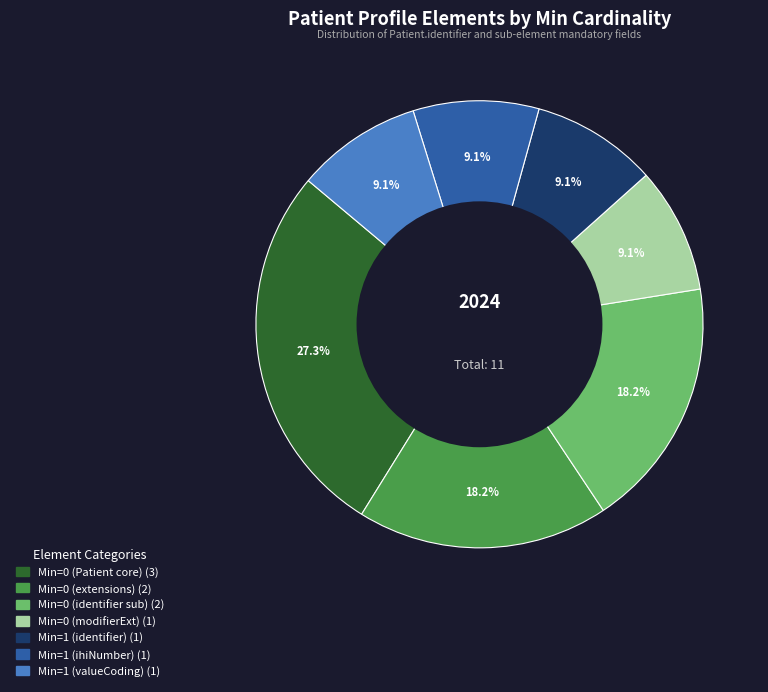

Is there a majority slice in this chart?

No